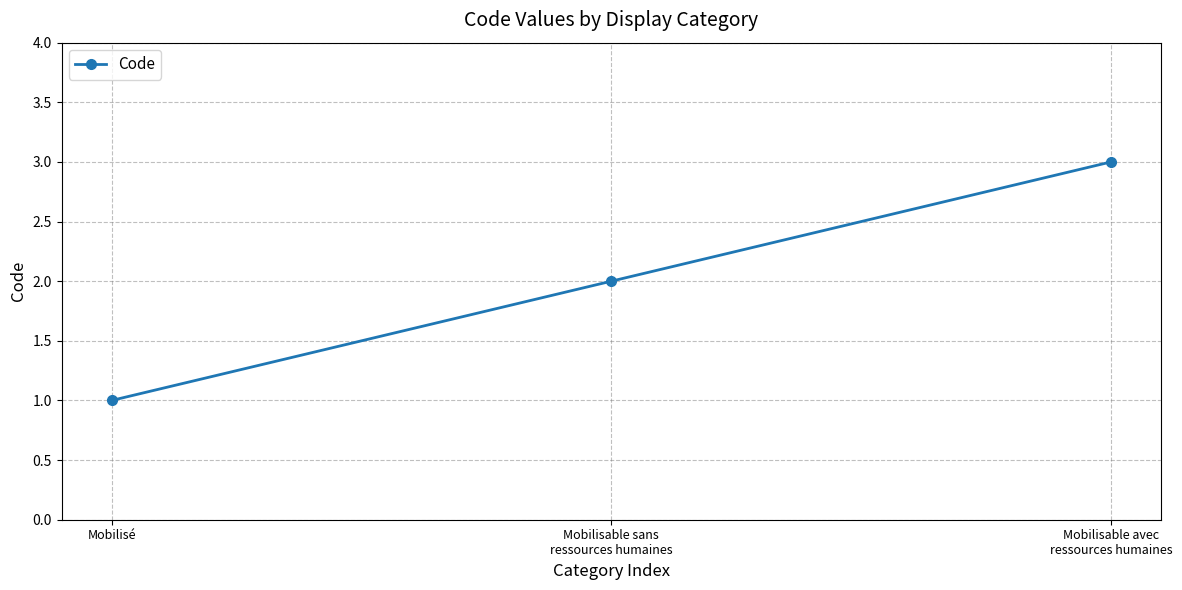

What is the label of the 2nd point from the right?

Mobilisable sans
ressources humaines